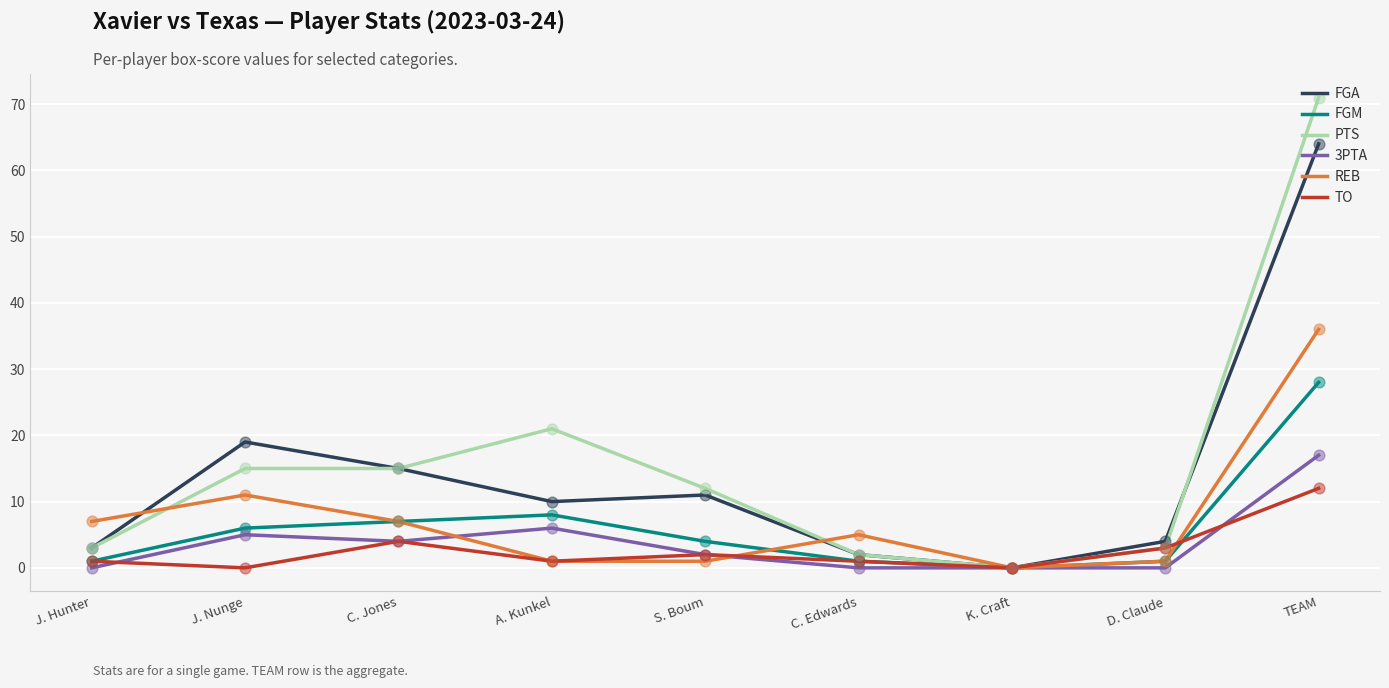

Which series has the largest range (max minus min)?

PTS